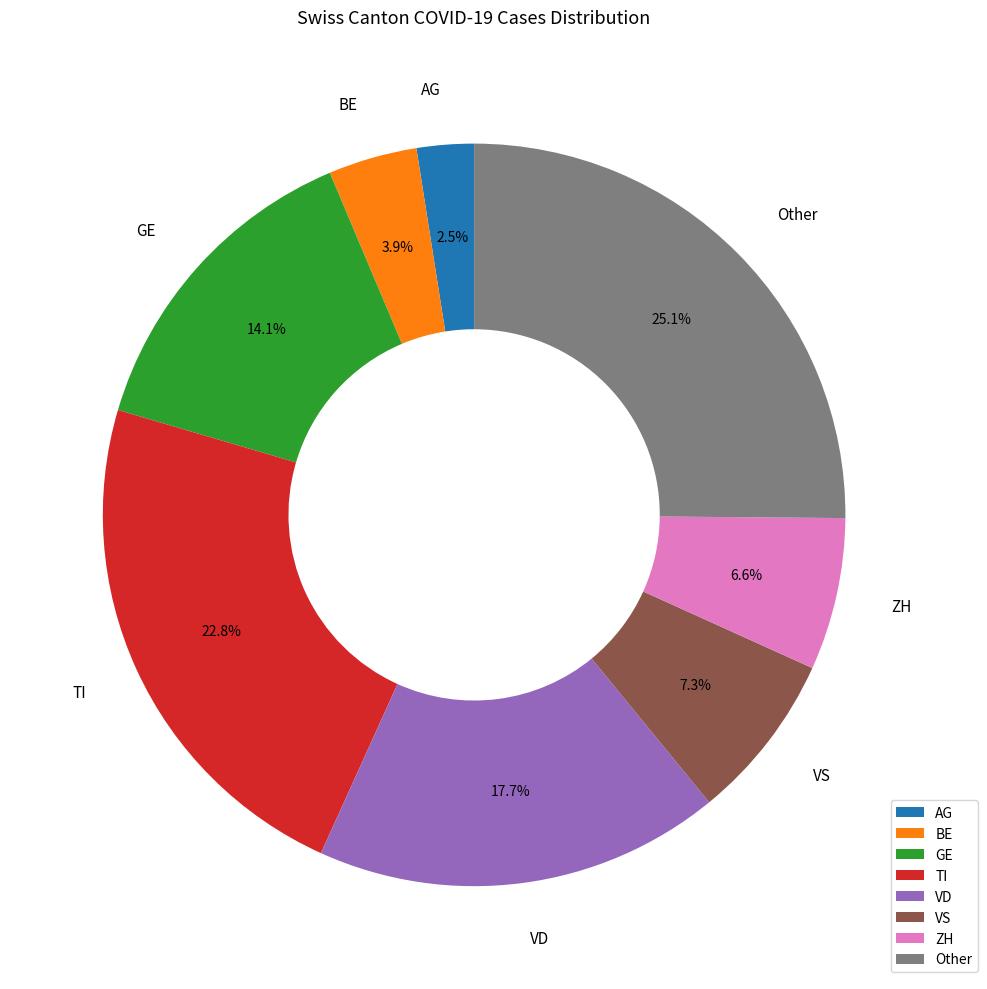

Which slice is the largest?

Other